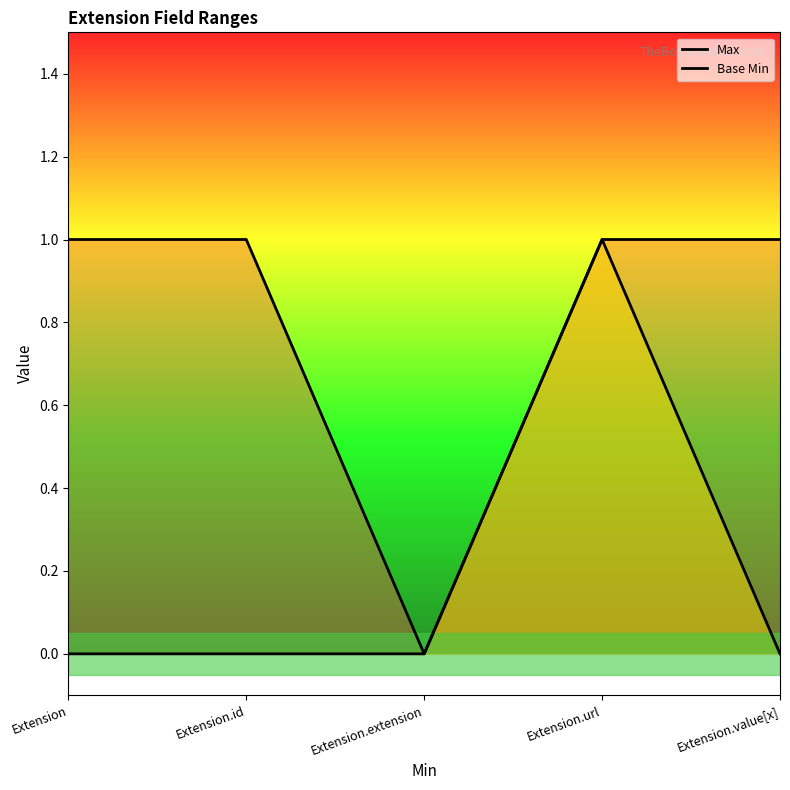

What position from the left is Extension.extension?

3